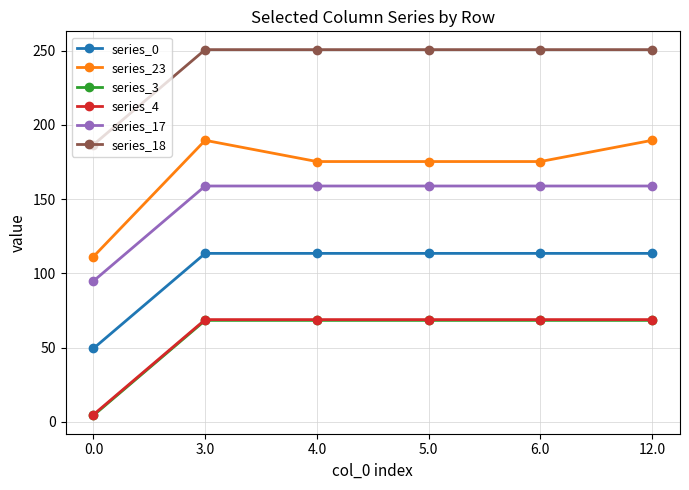

Which series has the widest spread of values?

series_23